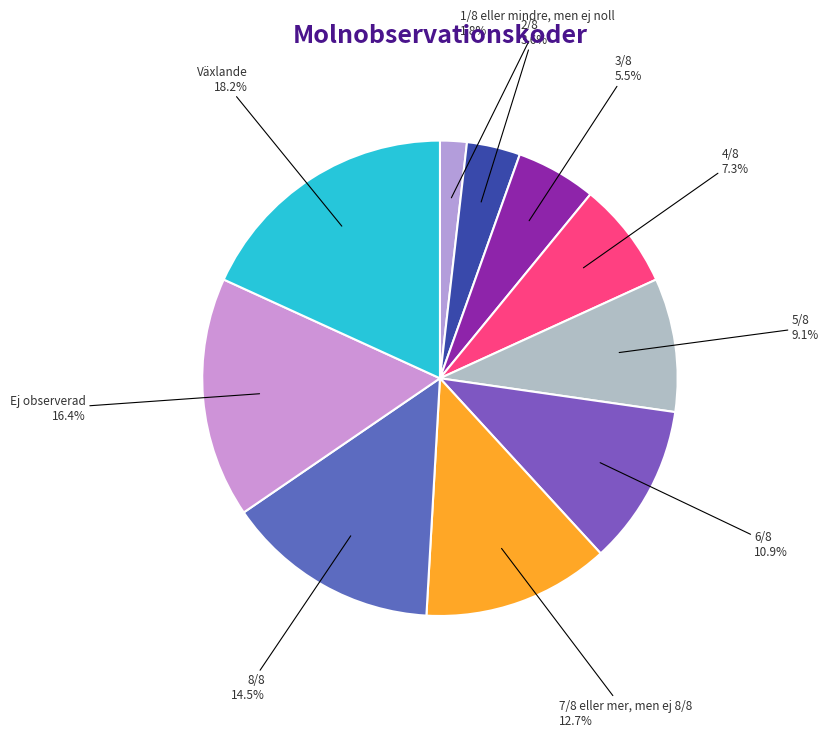

To the nearest percent, what is the combined percentage of 8/8 and 1/8 eller mindre, men ej noll?

16%